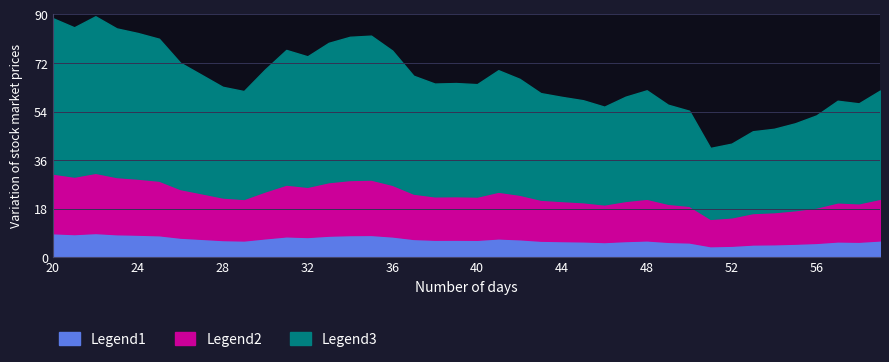

What is the sum of all Legend2 values?

658.9